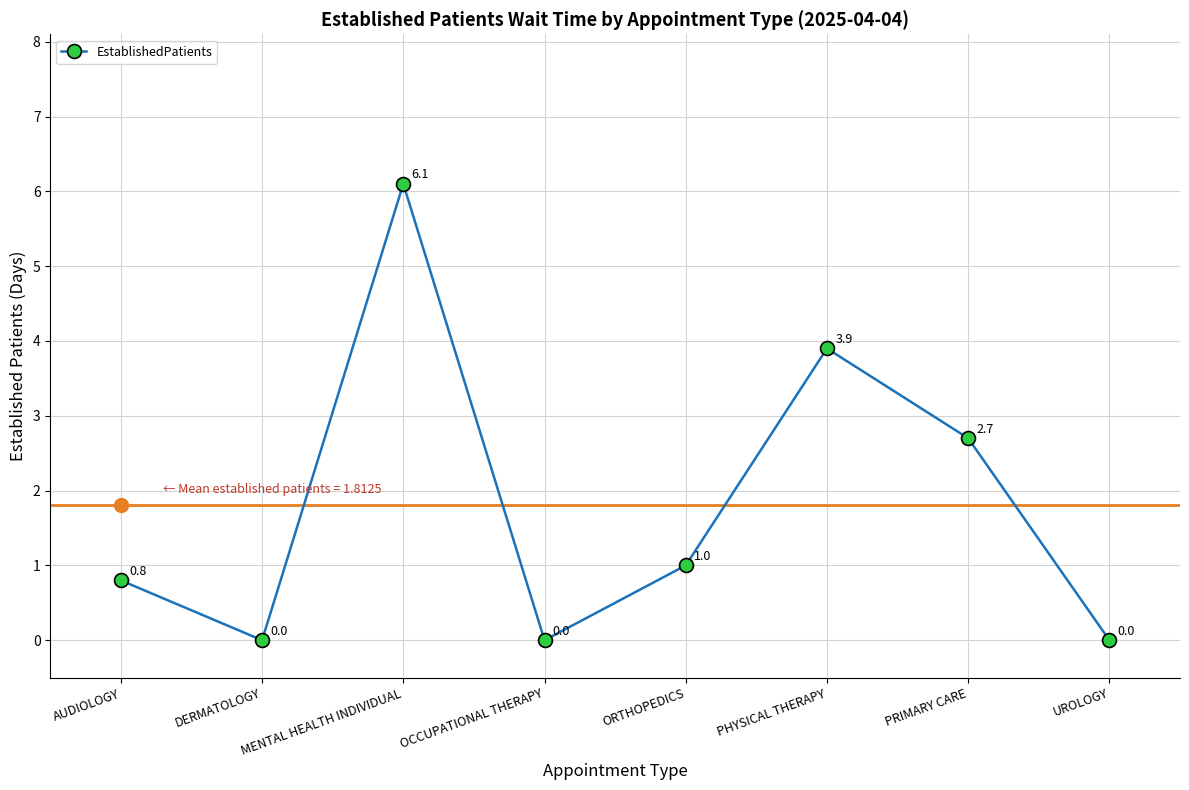

Reading left to right, list all the values displayed in this chart.

0.8	0.0	6.1	0.0	1.0	3.9	2.7	0.0